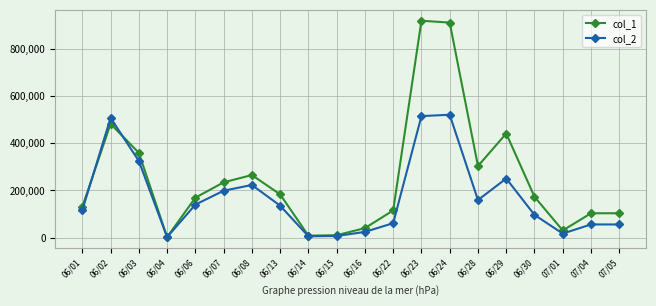

True or false: col_2 has more than 2 interior local peaks.

True